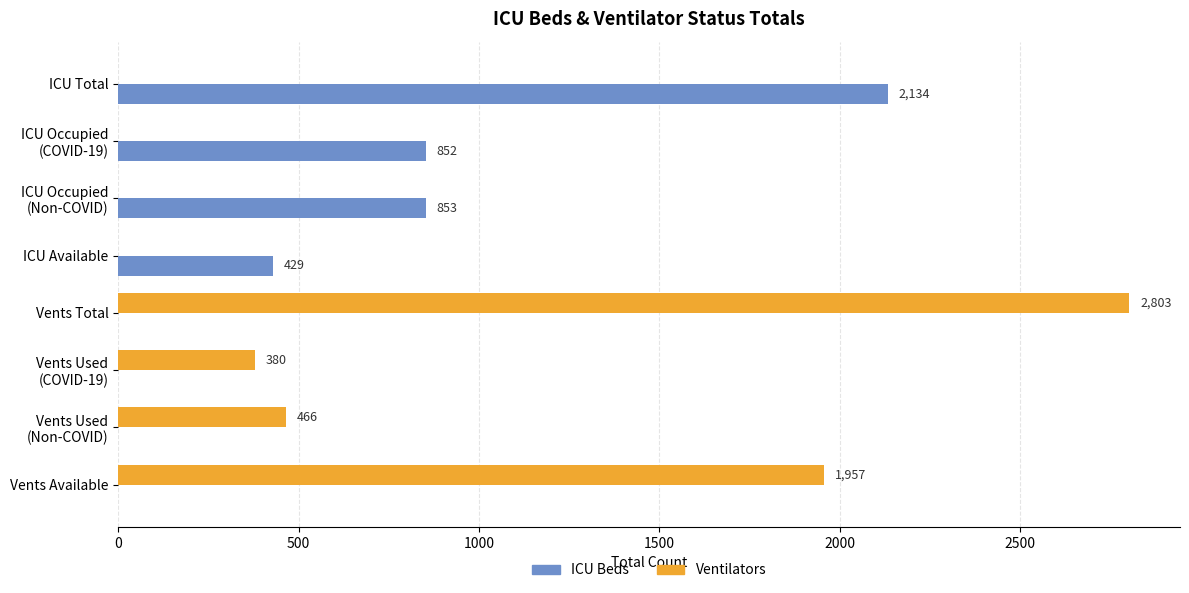

At which label is Ventilators closest to 1401?

Vents Available